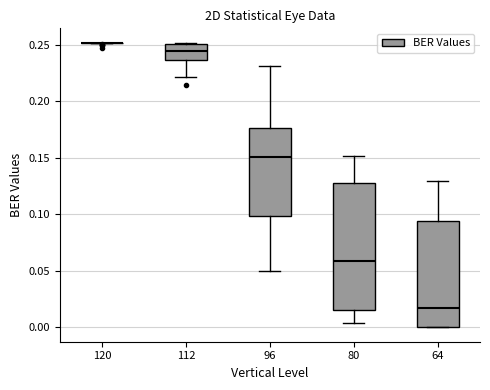

Reading left to right, transcribe this box plot: for each box, give where its median line is, the range the box spans, and where its two whiskers end, as read against the y-axis. The values are not printed on the chart, so give them approximately, as read against the axis.

120: box collapsed to a line at 0.250, whiskers 0.250 to 0.250
112: median 0.245, box 0.235 to 0.250, whiskers 0.220 to 0.250 (just above the box's upper edge)
96: median 0.150, box 0.100 to 0.175, whiskers 0.050 to 0.230
80: median 0.060, box 0.015 to 0.130, whiskers 0.005 to 0.150
64: median 0.015, box 0.000 to 0.095, whiskers 0.000 to 0.130